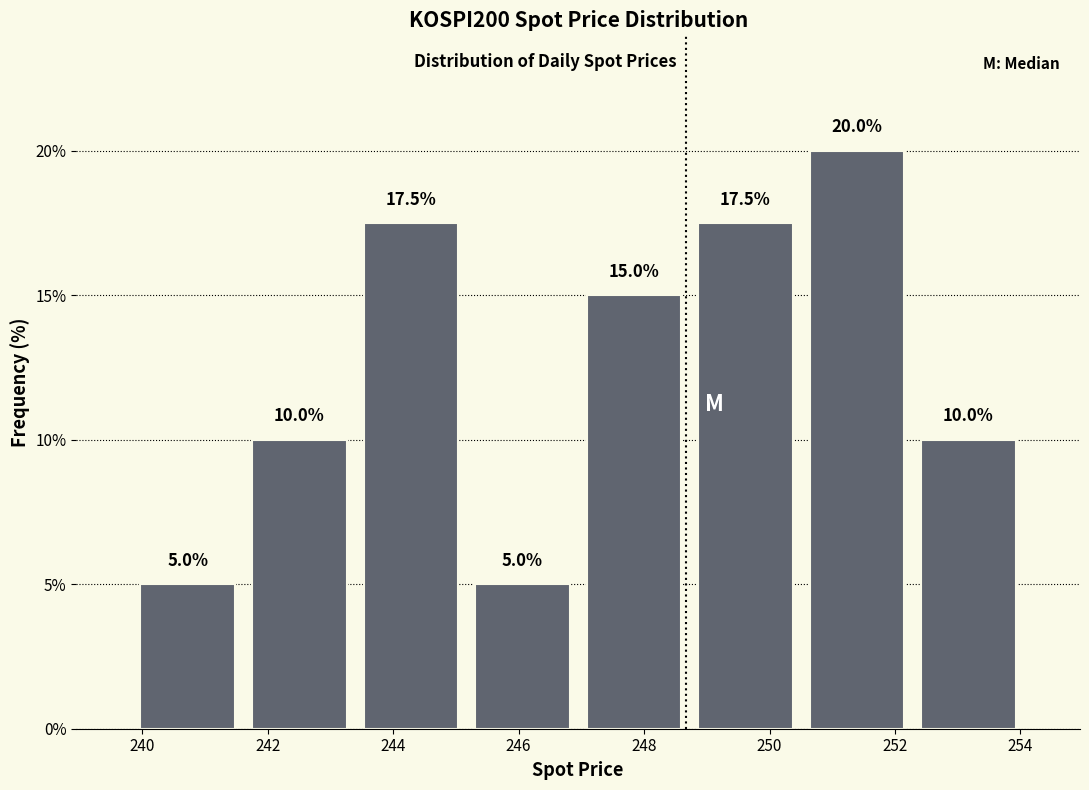

Reading left to right, transcribe this chart: for each bar, give the range it covers on the x-axis and its height. The bar edges are not printed on the chart, so give them approximately, as read against the axis.

239.8 to 241.6: 5.0
241.6 to 243.4: 10.0
243.4 to 245.2: 17.5
245.2 to 247.0: 5.0
247.0 to 248.8: 15.0
248.8 to 250.6: 17.5
250.6 to 252.2: 20.0
252.2 to 254.0: 10.0